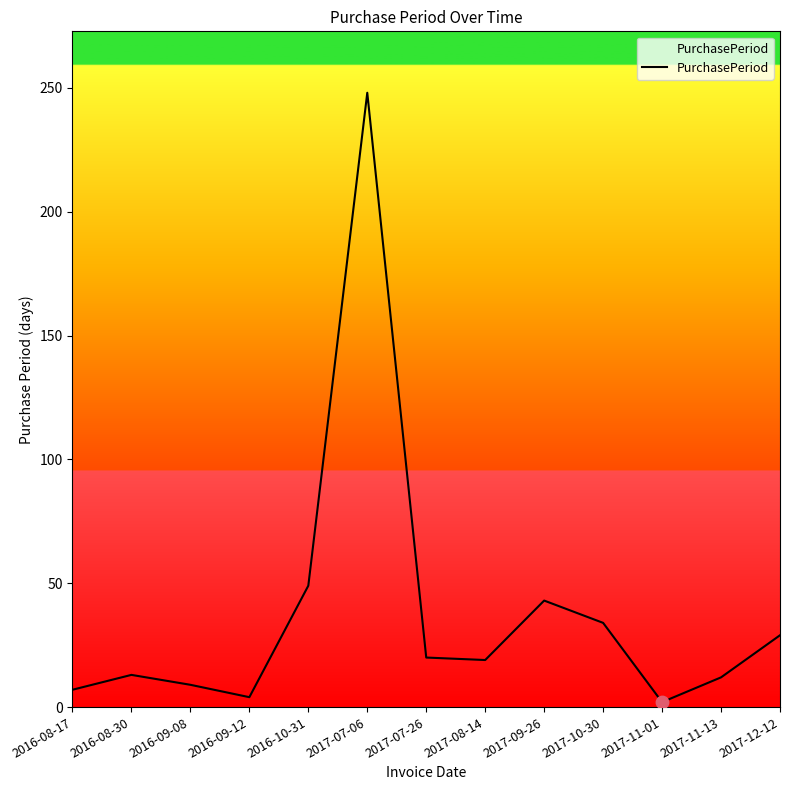

What is the change in value from 2017-11-13 to 2017-12-12?

+17